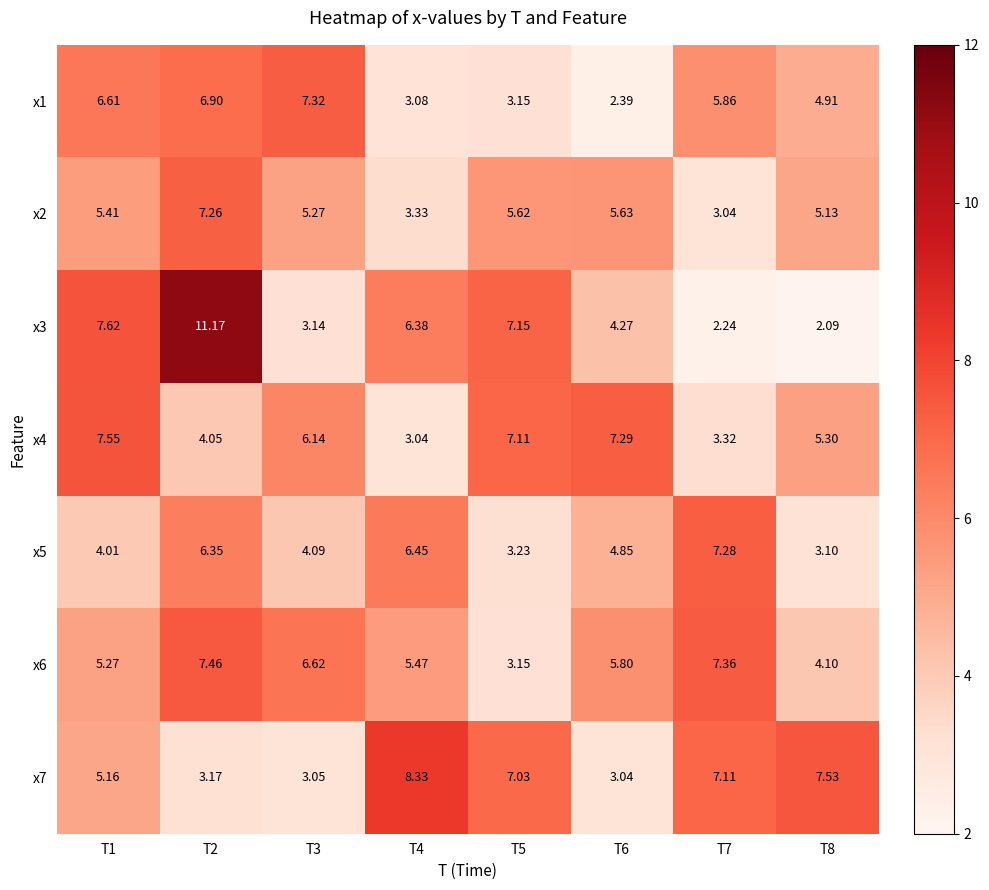

Between T6 and T7, which series saw the biggest shift?

x7